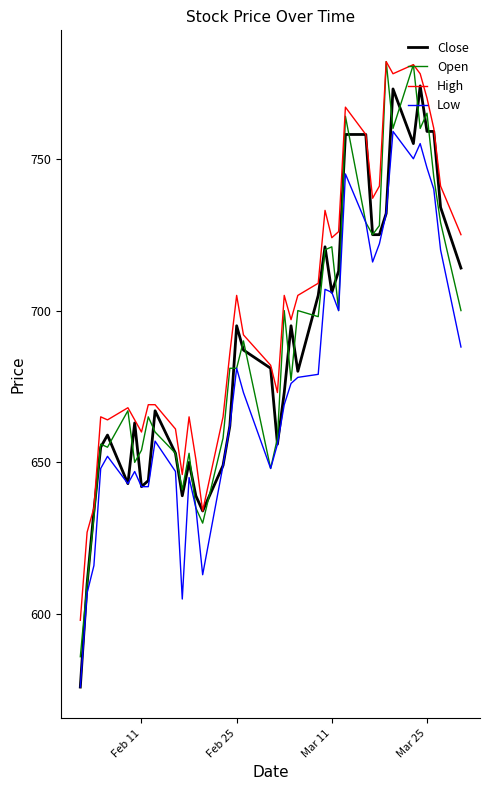

Which series has the largest total across all categories?

High